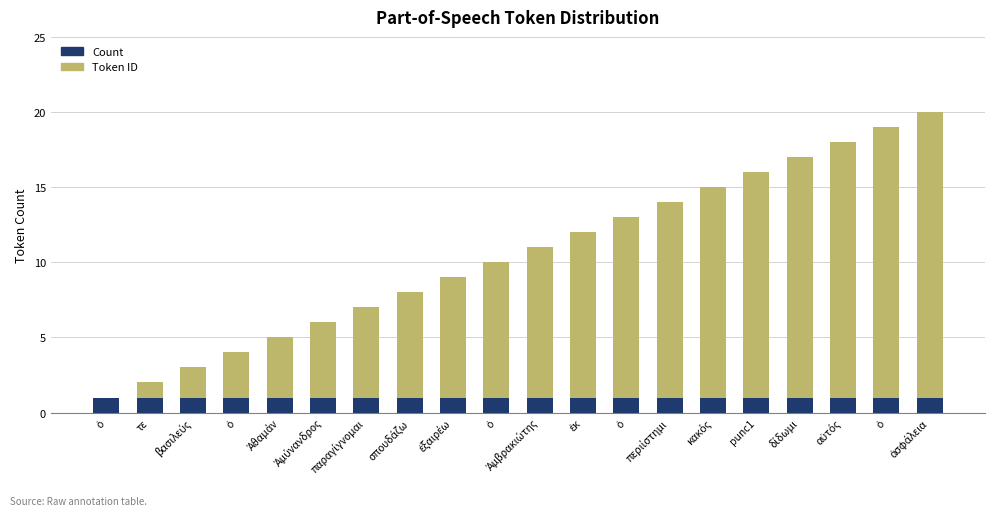

Which series has the largest total across all categories?

Token ID